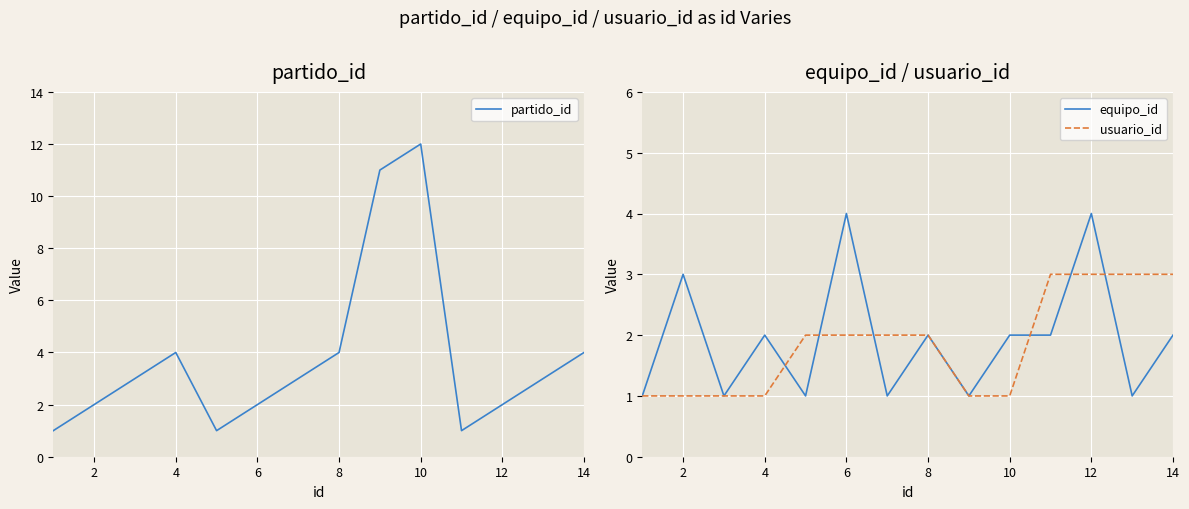

What are all the series names shown in the legend?

partido_id, equipo_id, usuario_id